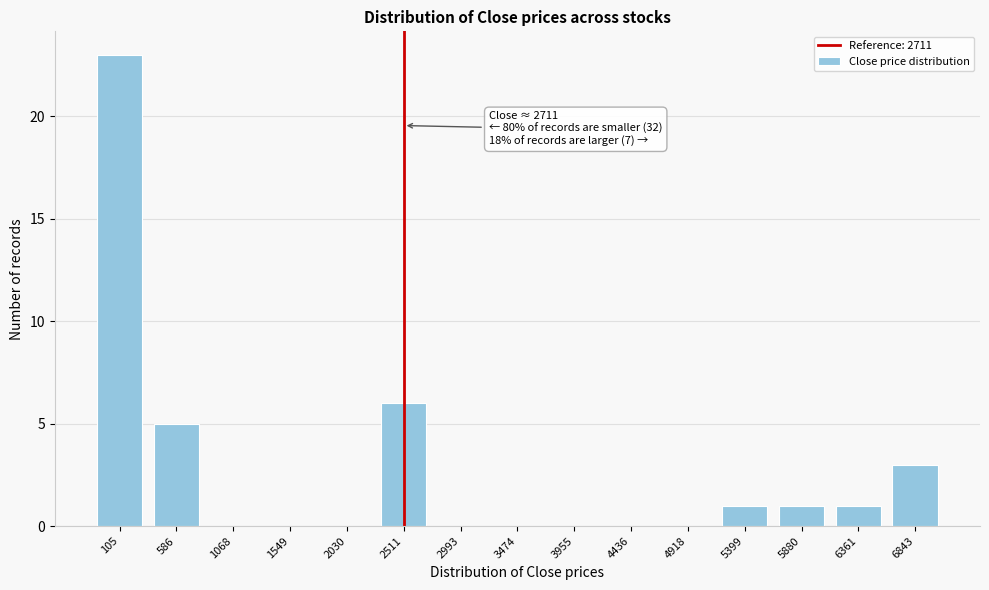

Reading left to right, what are all the values shown in this chart?

105=23	586=5	1068=0	1549=0	2030=0	2511=6	2993=0	3474=0	3955=0	4436=0	4918=0	5399=1	5880=1	6361=1	6843=3